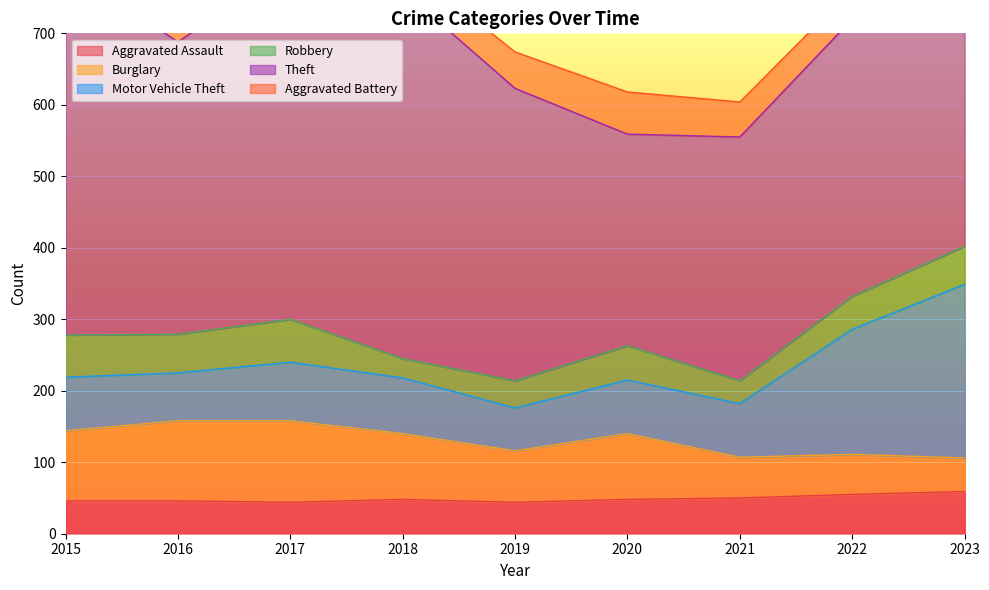

What is the value of the Burglary point at the 7th from the left?

57